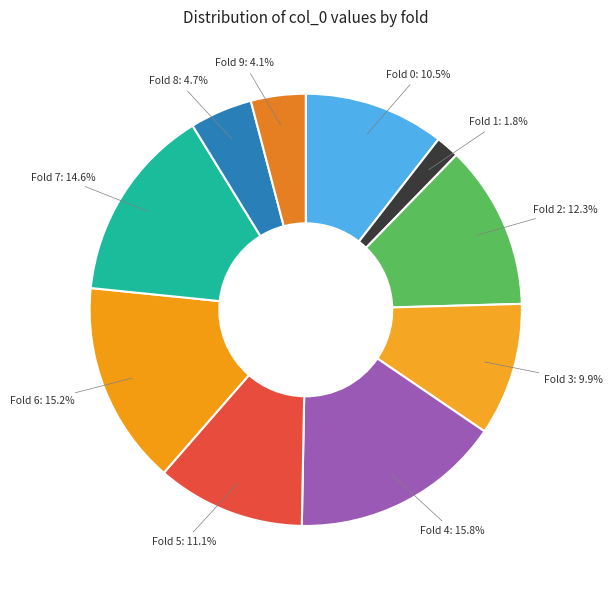

Is there any slice that represents more than half of the pie?

No